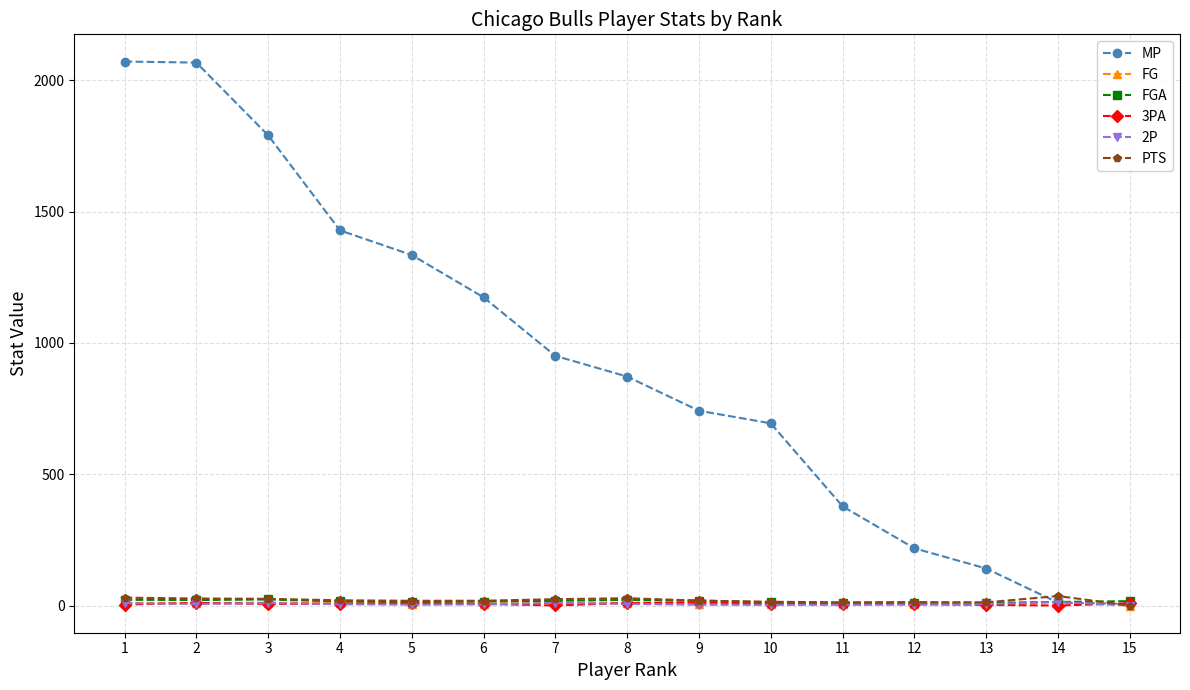

What is the maximum value shown in the chart?

2072.0